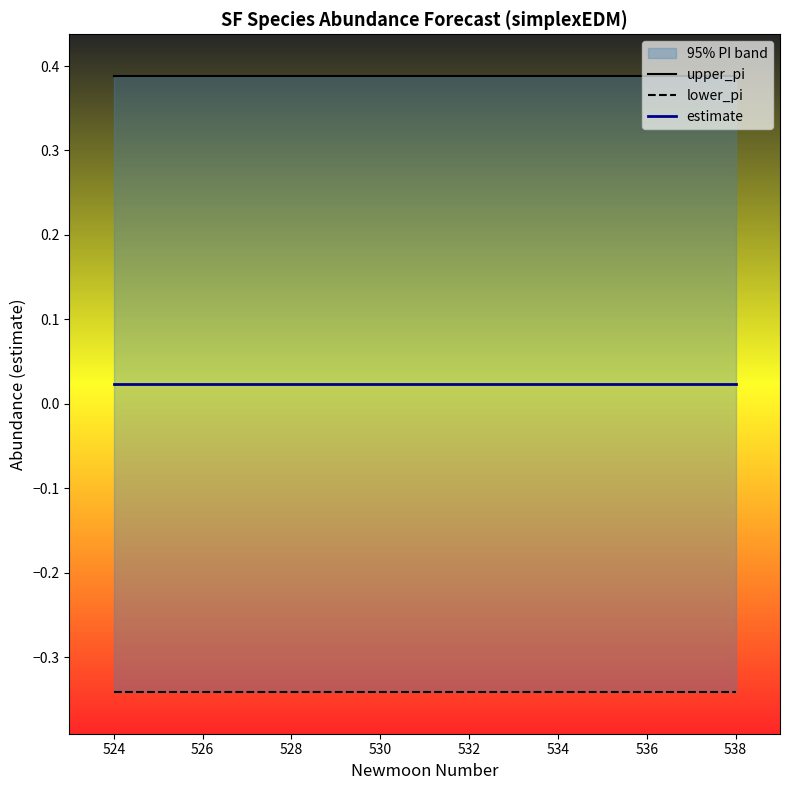

Is the value of lower_pi at 534 greater than the value of estimate at 538?

No